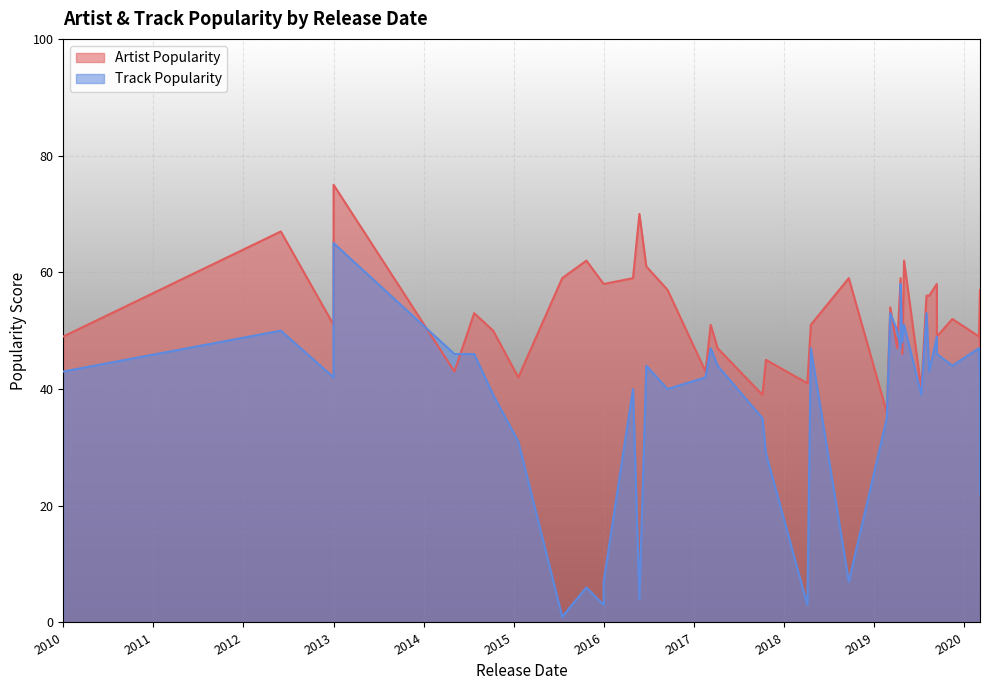

List the series in order of their overall mean, lowest first.

Track Popularity, Artist Popularity